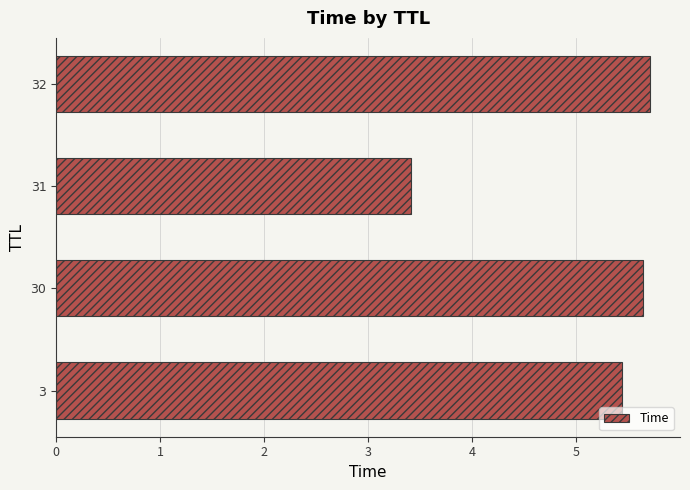

Count the values in the range 5 to 6.

3